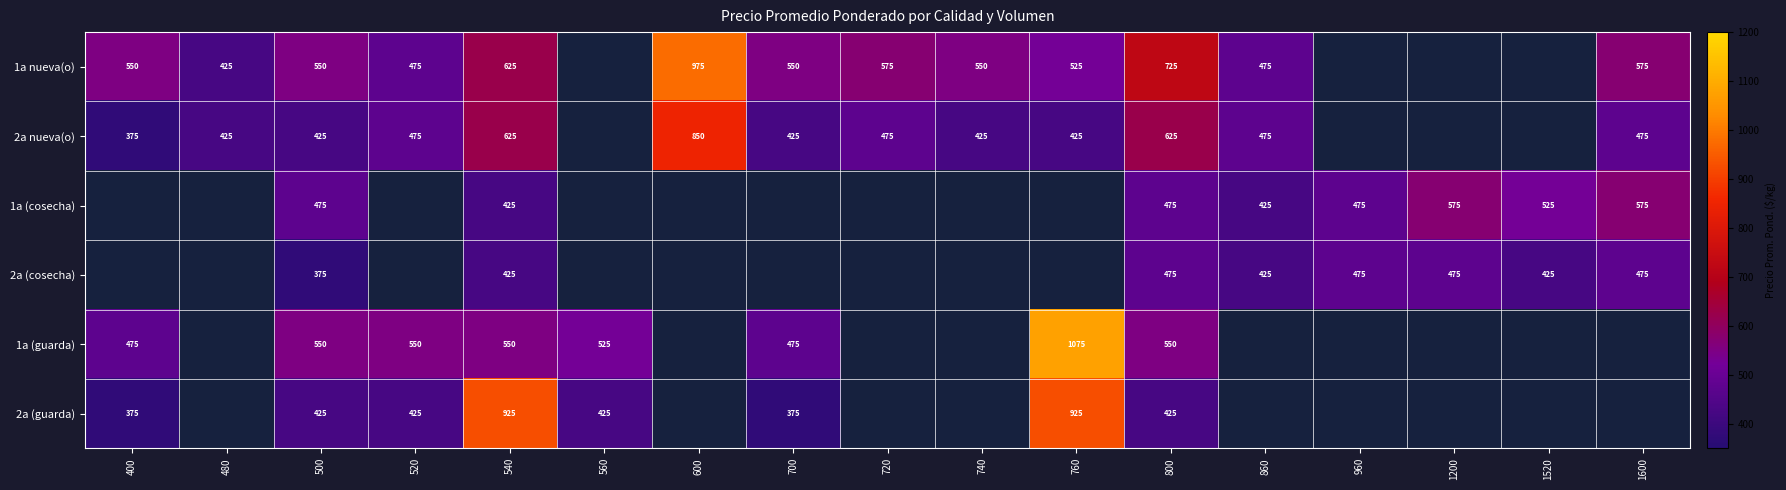

At which category does the chart reach its minimum across all series?

400